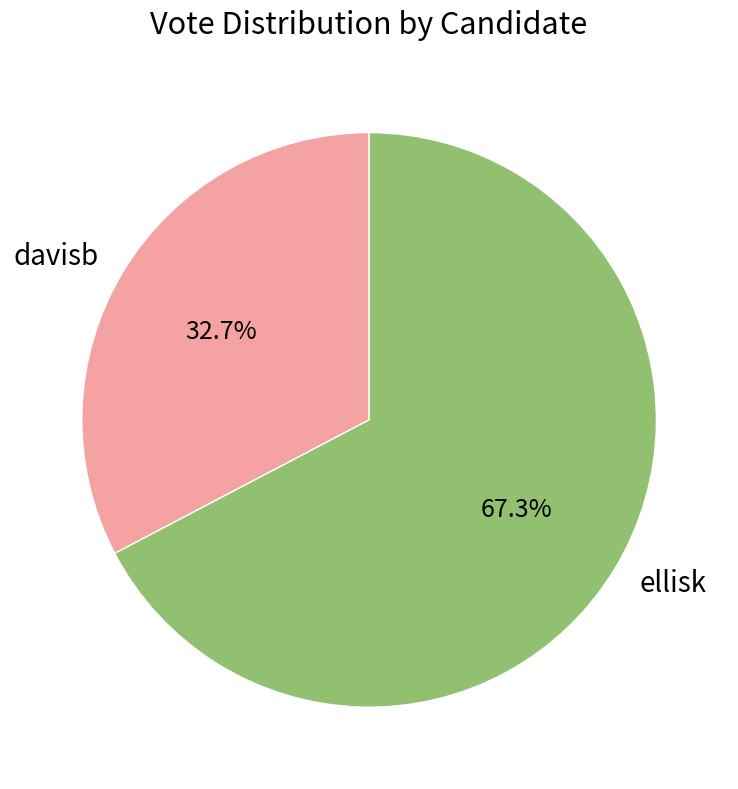

What is the total percentage of davisb and ellisk?

100.0%